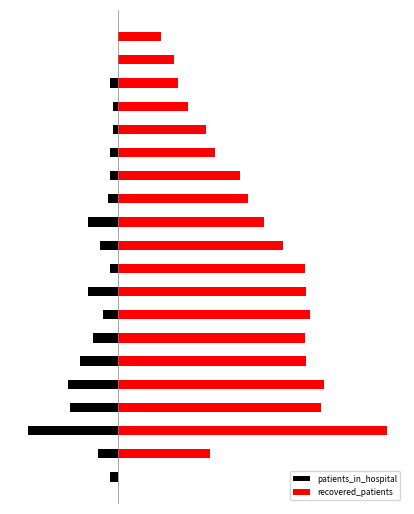

Are the bars horizontal?

Yes